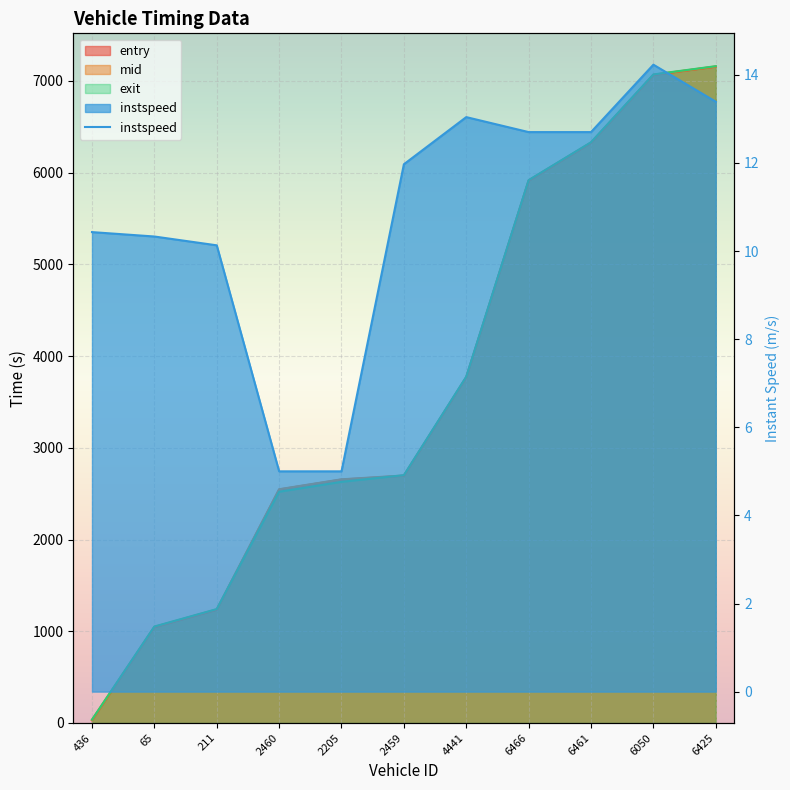

The chart shows a value of 18.3 at 6425. True or false?

False